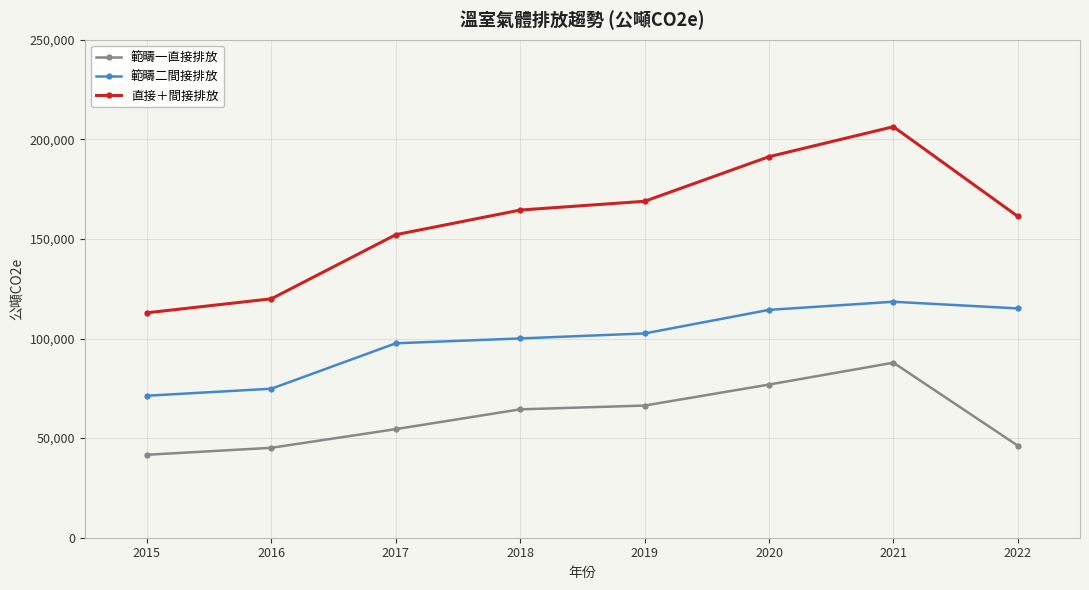

In 直接＋間接排放, how many points are higher than both neighbors (excluding endpoints)?

1